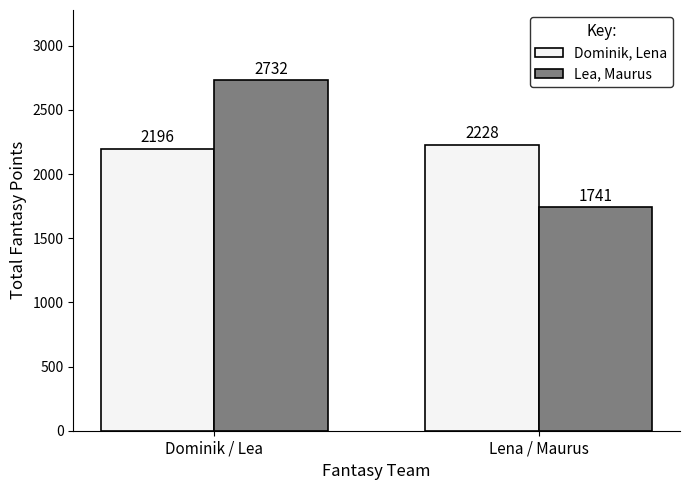

Does the chart contain any negative values?

No